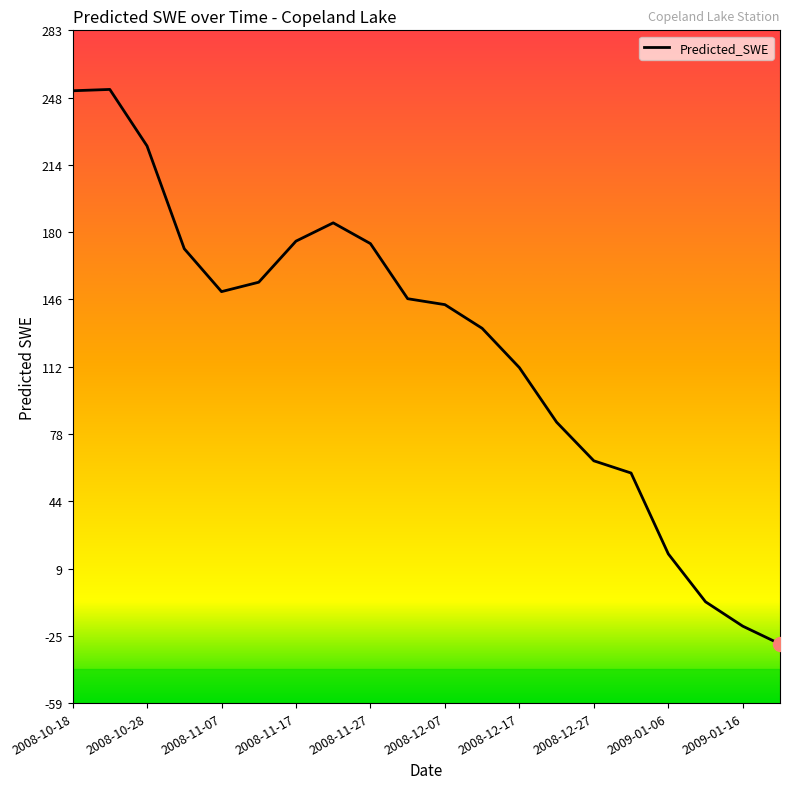

How many values are above zero?

17